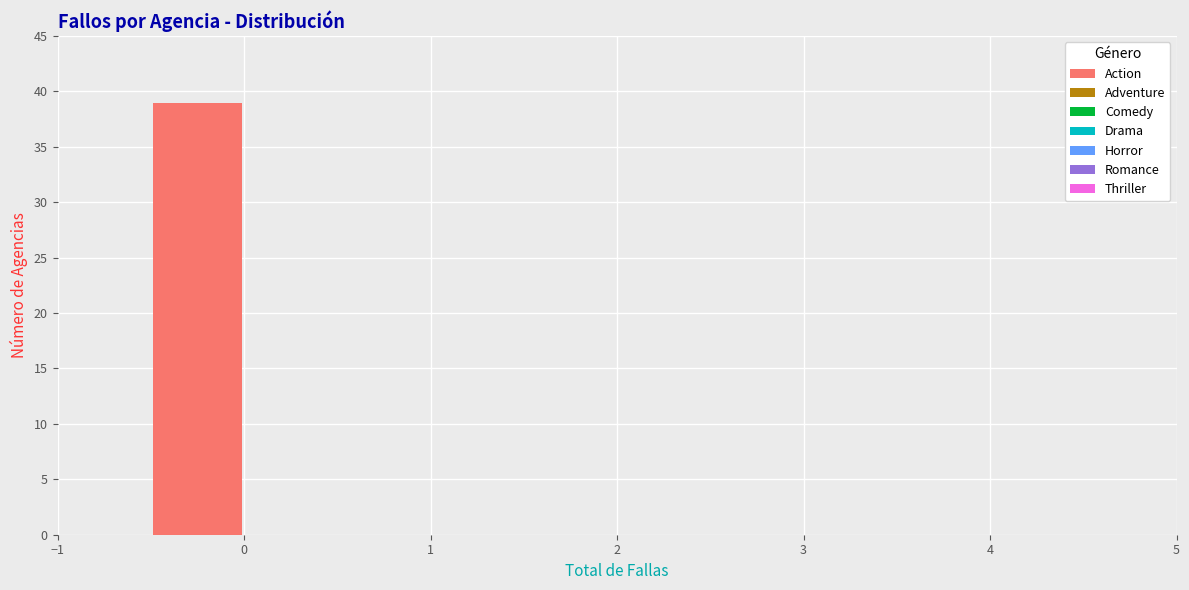

Which range on the x-axis has the tallest bar?

-0.5 to 0.0